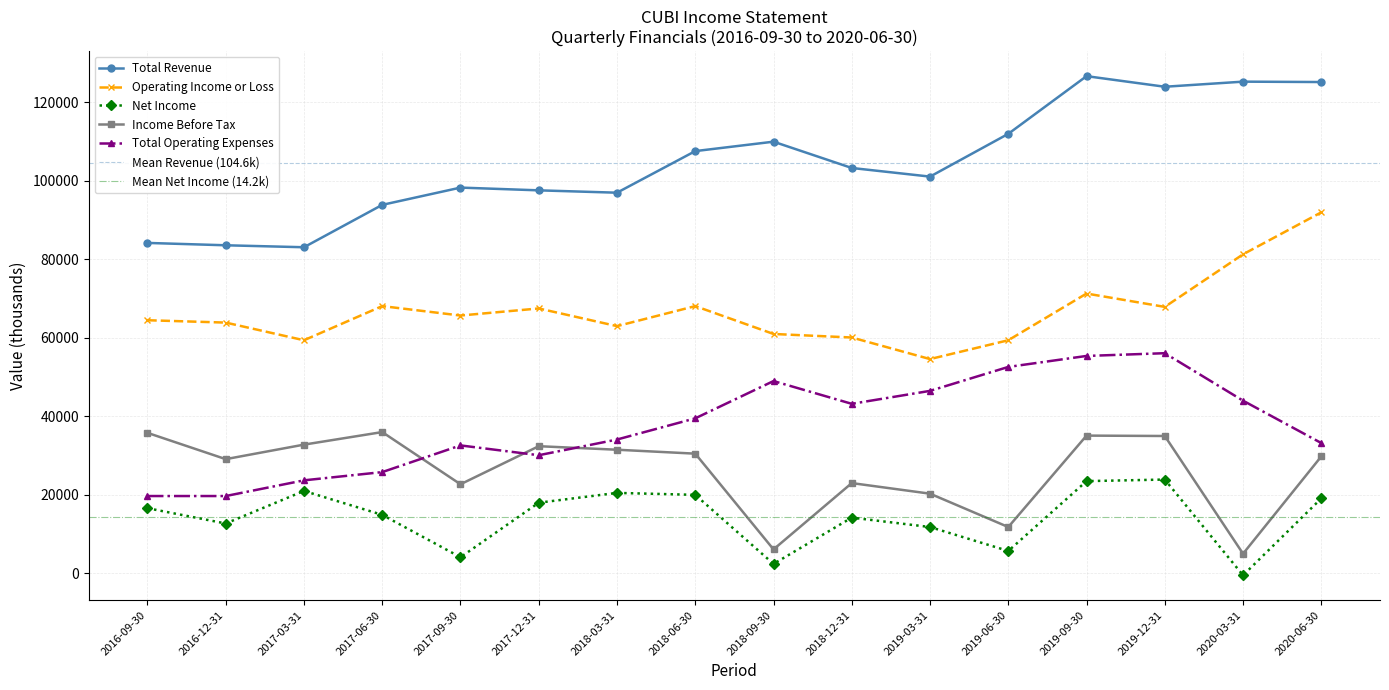

At which label does Total Revenue reach its minimum?

2017-03-31